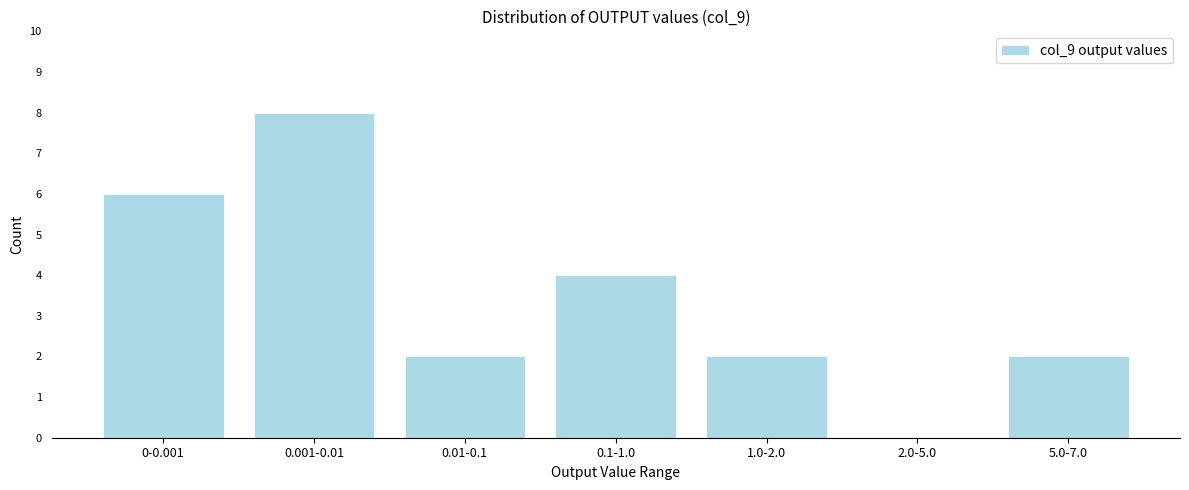

Reading left to right, list all the values displayed in this chart.

0-0.001=6	0.001-0.01=8	0.01-0.1=2	0.1-1.0=4	1.0-2.0=2	2.0-5.0=0	5.0-7.0=2